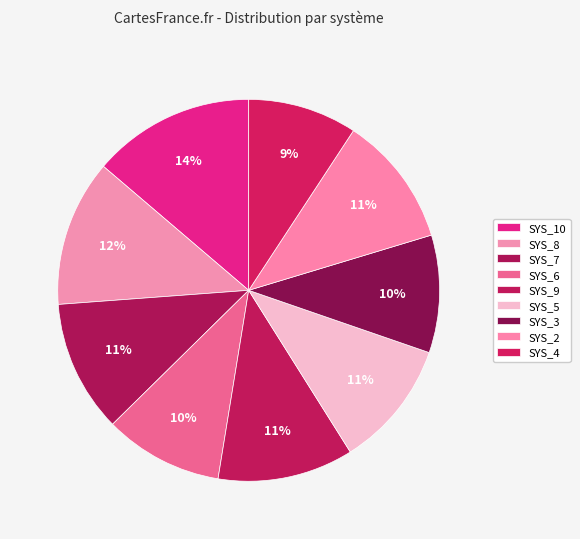

The SYS_5 slice represents 19% of the pie. True or false?

False